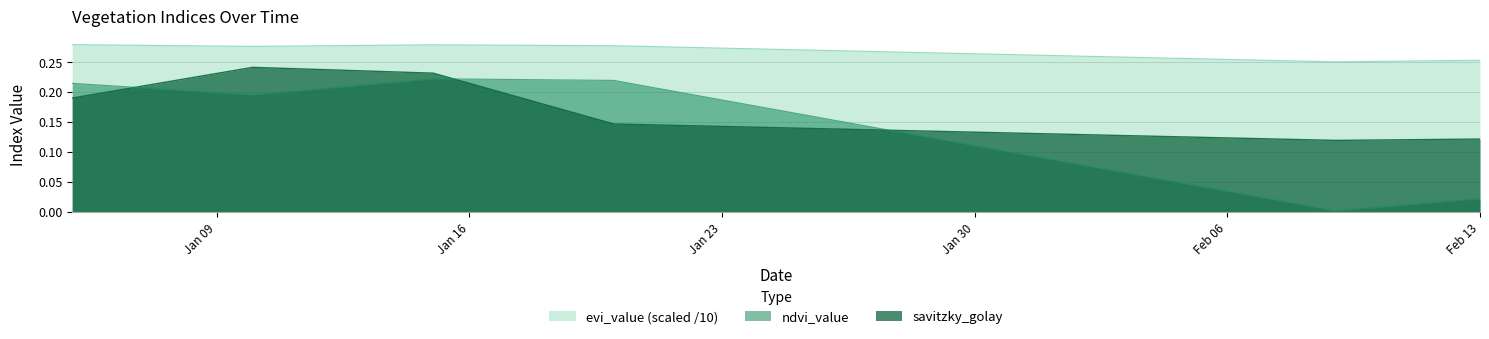

Is it true that evi_value equals 0.3 at 2023-02-11?

True